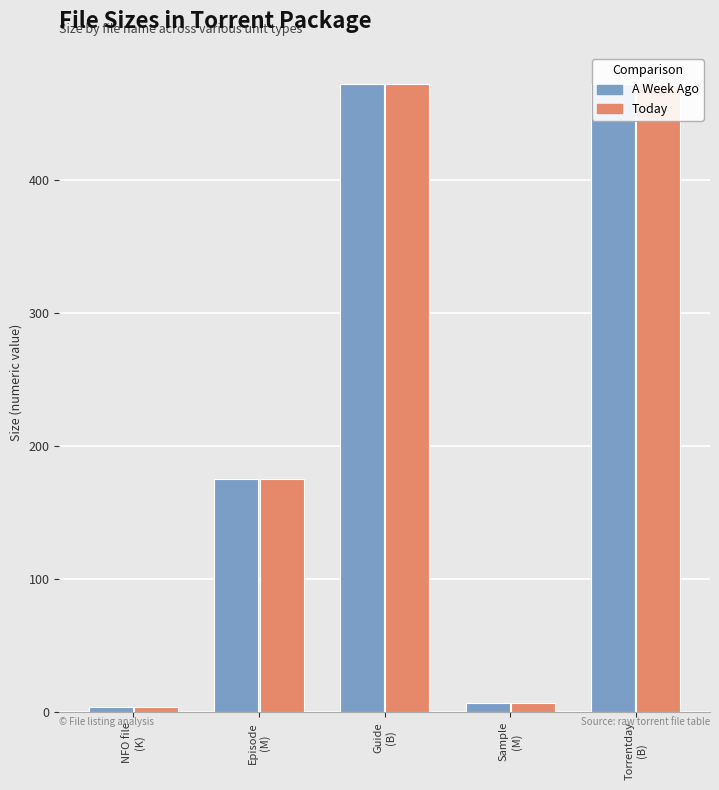

Which category has the lowest value in the A Week Ago series?

NFO file
(K)